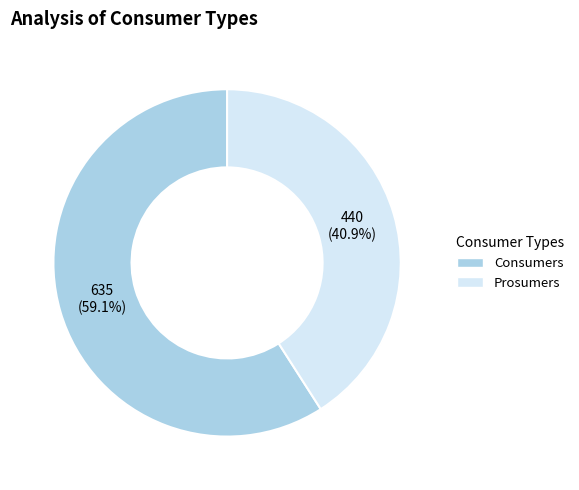

Does Consumers account for over 50% of the chart?

Yes